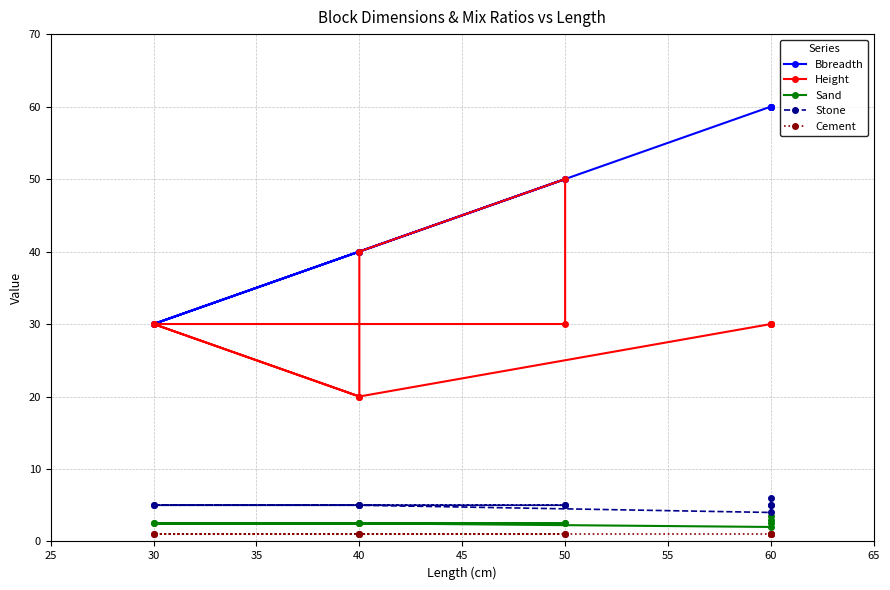

Is this an area chart (filled region under the line)?

No